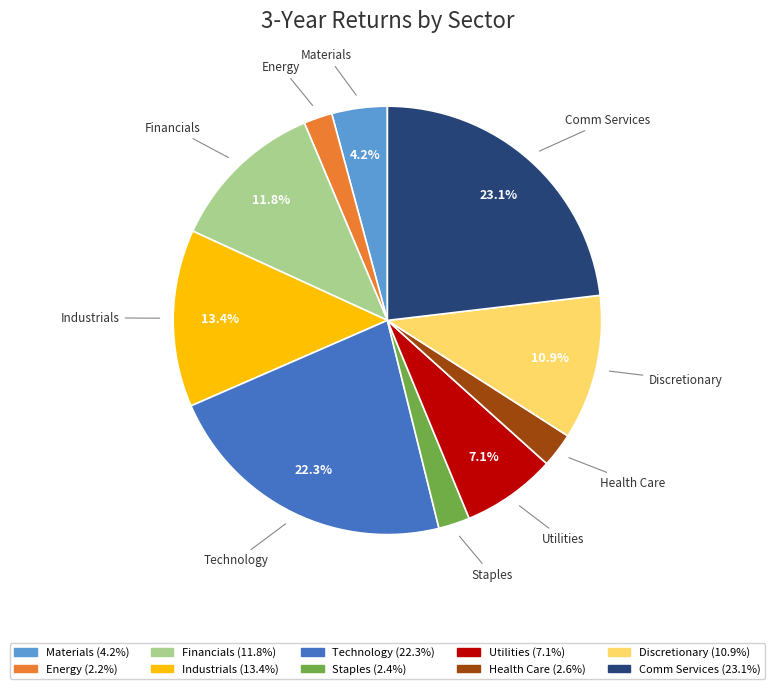

Combined, do Utilities and Technology account for over 50%?

No